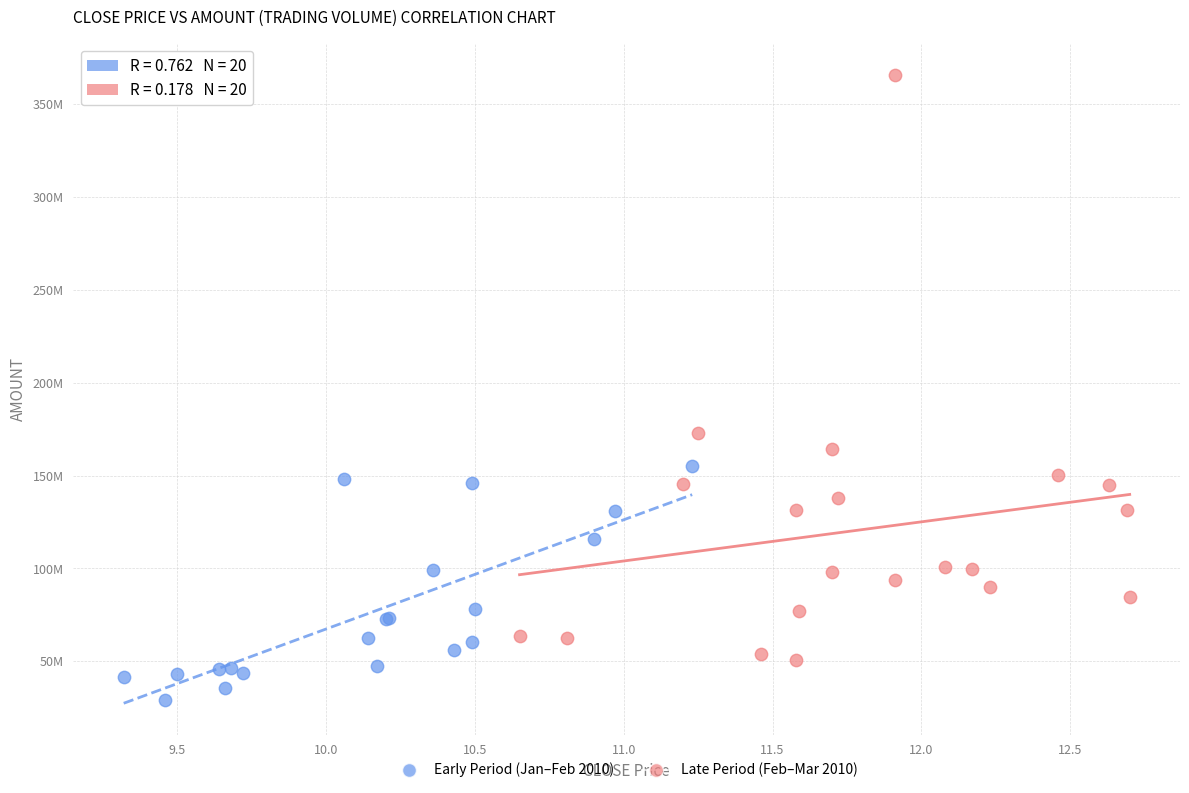

Which series contains the lowest Y value?

Early Period (Jan–Feb 2010)